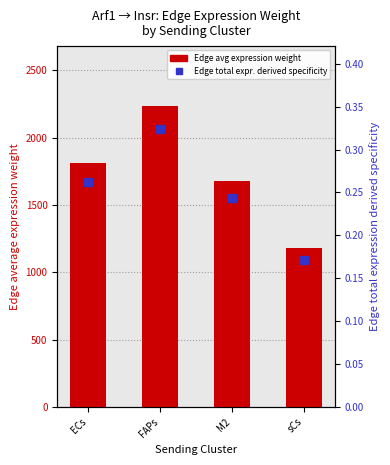

The Edge total expression derived specificity series shows 0.3 at ECs. True or false?

True